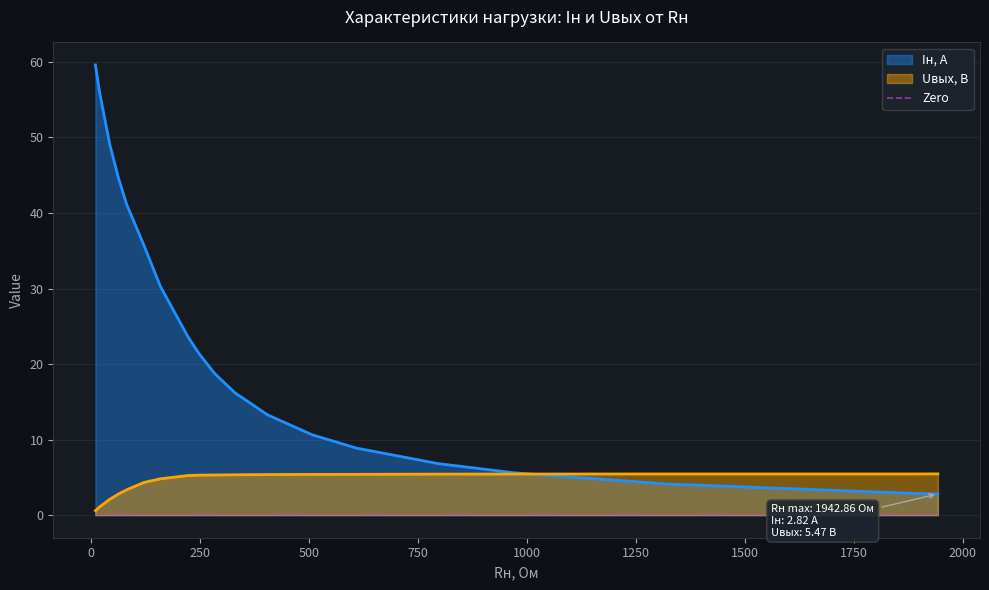

At which category is the sum across all series the highest?

10